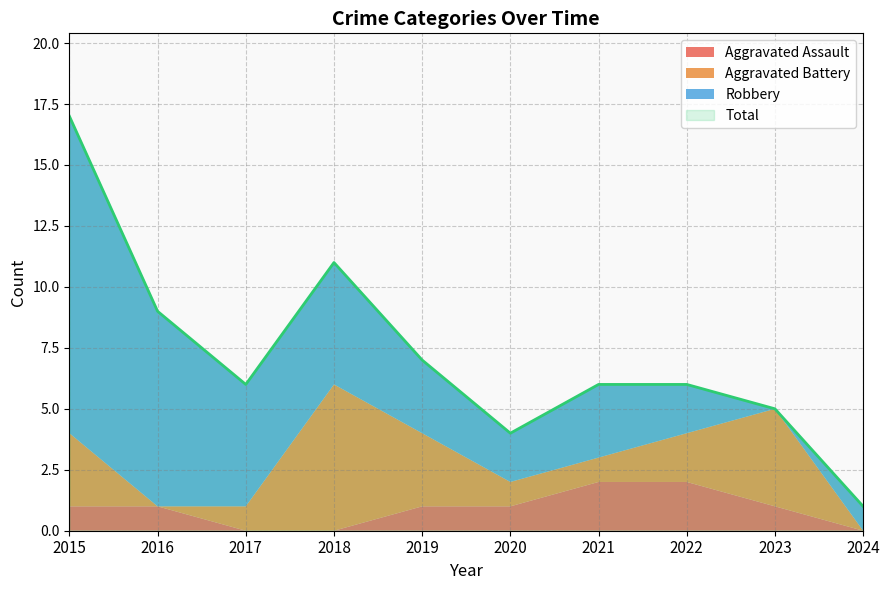

What are all the series names shown in the legend?

Aggravated Assault, Aggravated Battery, Robbery, Total